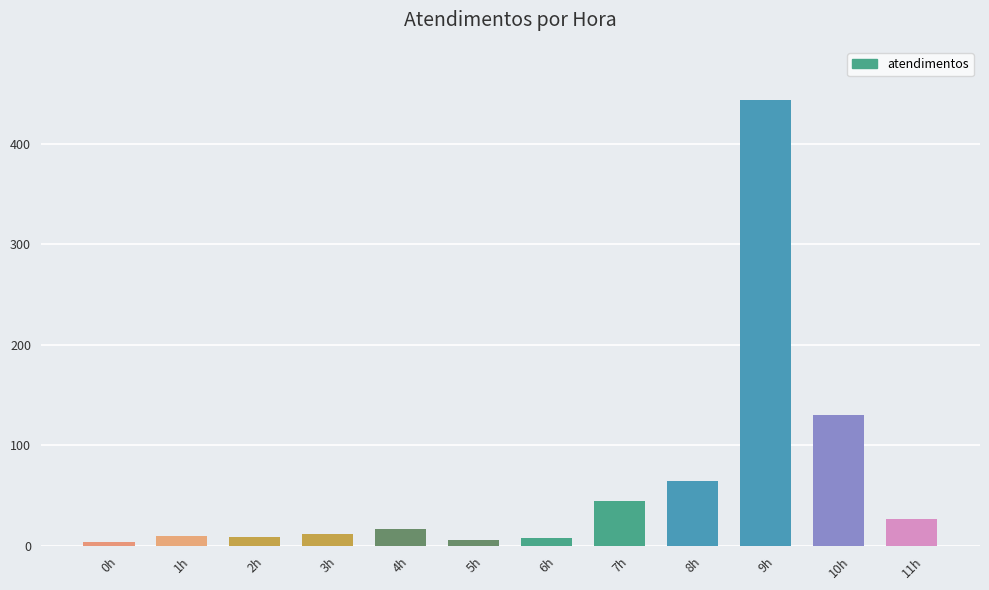

What is the label of the 3rd bar from the right?

9h